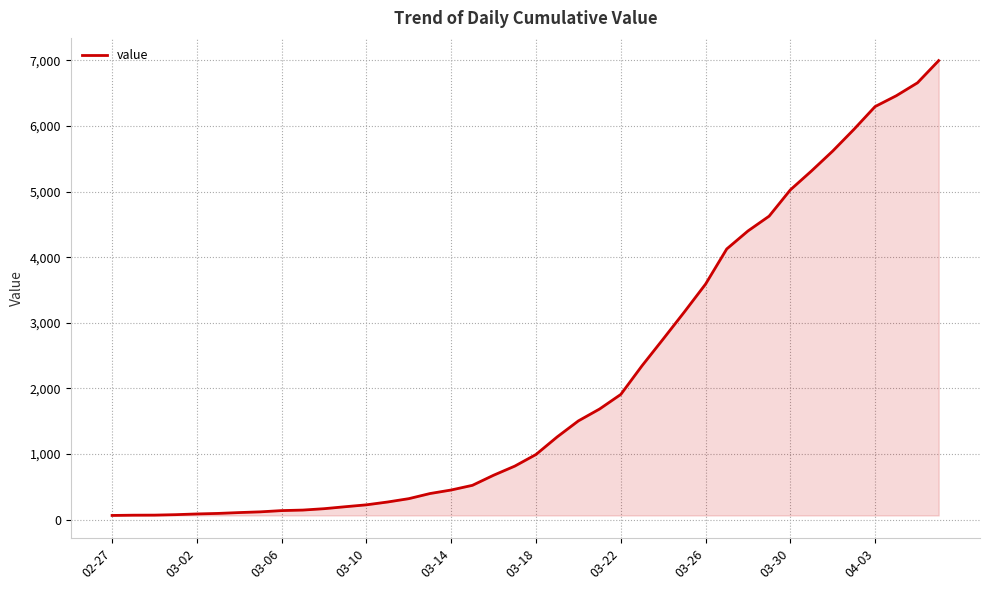

How many lines are shown in the chart?

1